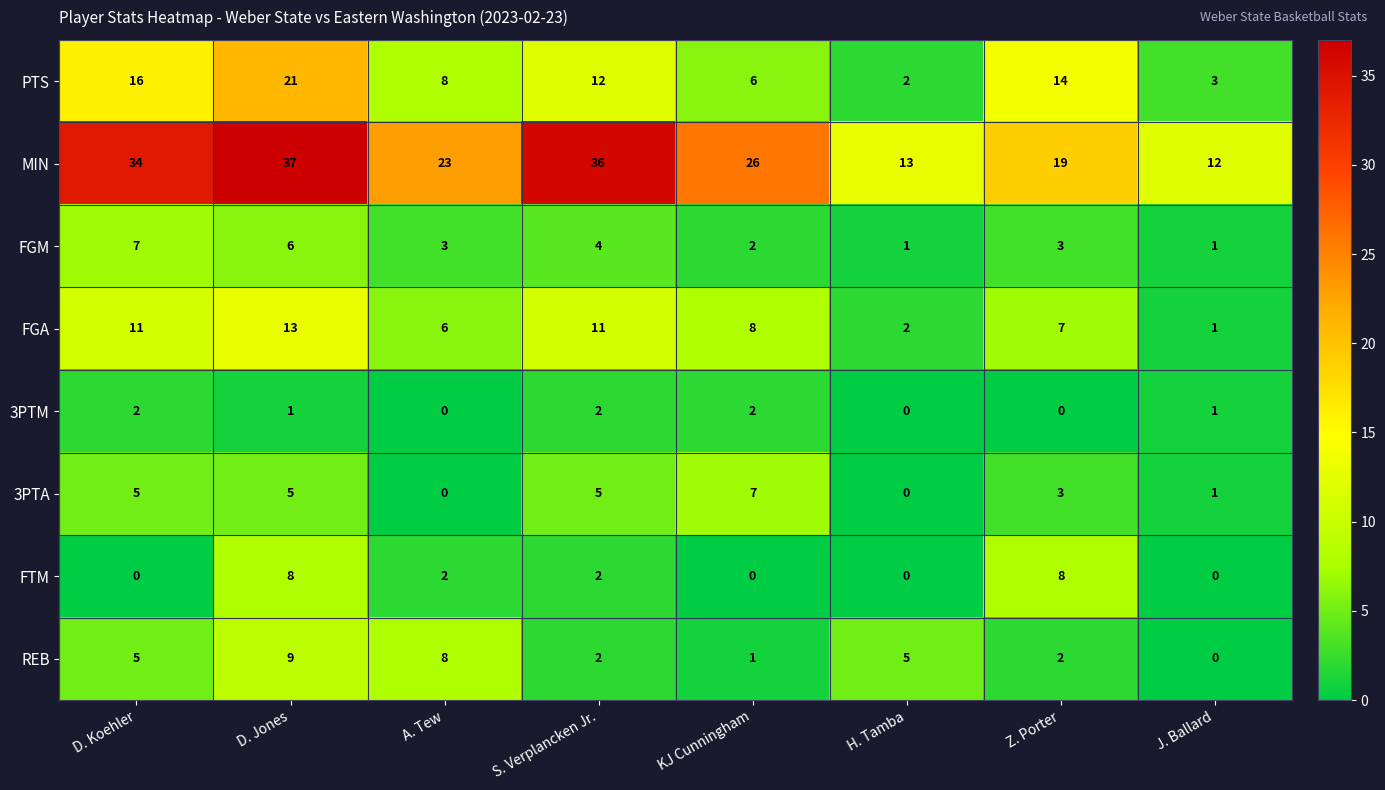

What is the sum of all 3PTA values?

26